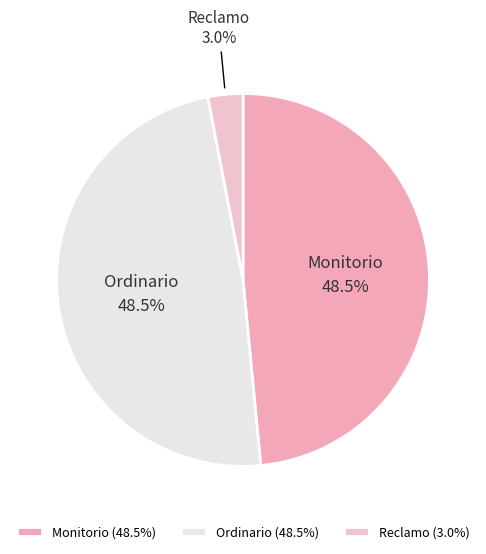

What is the total percentage of Ordinario and Reclamo?

51.5%